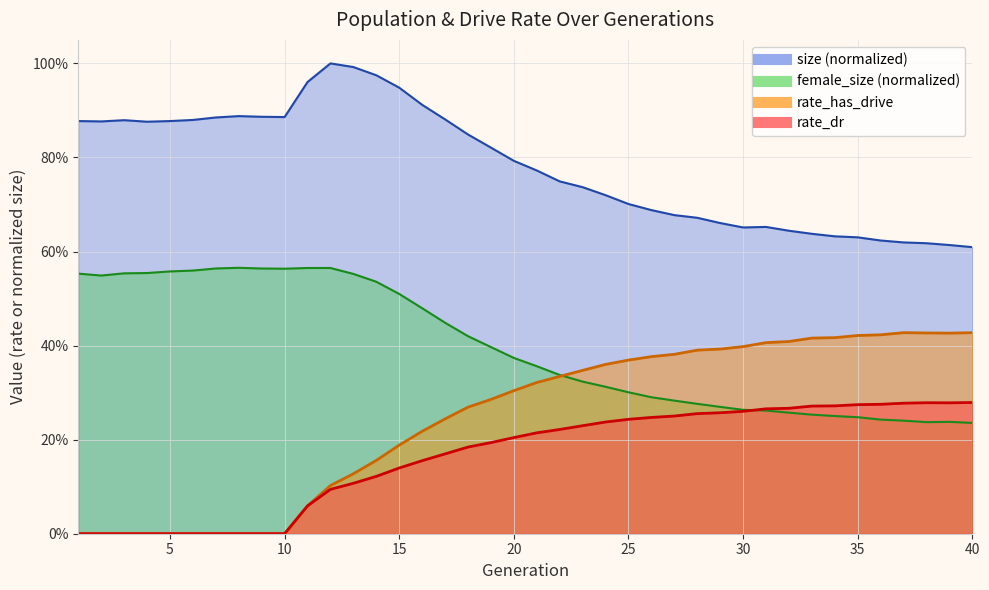

What is the value of the rate_dr point at the 11th from the left?

0.1